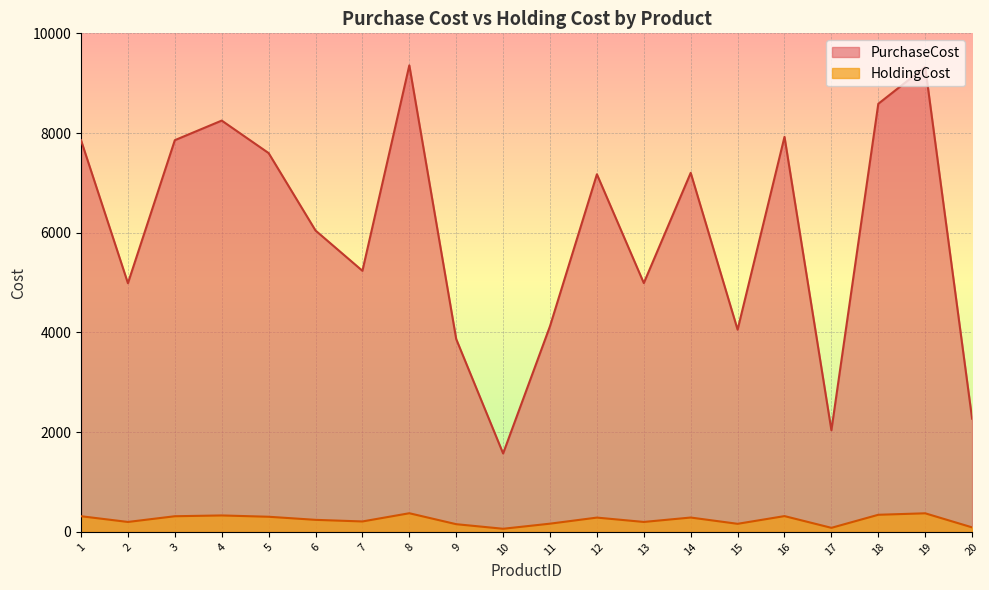

Reading left to right, list all the values displayed in this chart.

PurchaseCost: 1=7856.0	2=4988.0	3=7857.0	4=8250.0	5=7598.0	6=6045.0	7=5237.0	8=9358.0	9=3867.0	10=1573.0	11=4127.0	12=7173.0	13=4991.0	14=7202.0	15=4056.0	16=7924.0	17=2039.0	18=8587.0	19=9327.0	20=2271.0
HoldingCost: 1=314.2	2=199.5	3=314.3	4=330.0	5=303.9	6=241.8	7=209.5	8=374.3	9=154.7	10=62.9	11=165.1	12=286.9	13=199.6	14=288.1	15=162.2	16=317.0	17=81.6	18=343.5	19=373.1	20=90.8